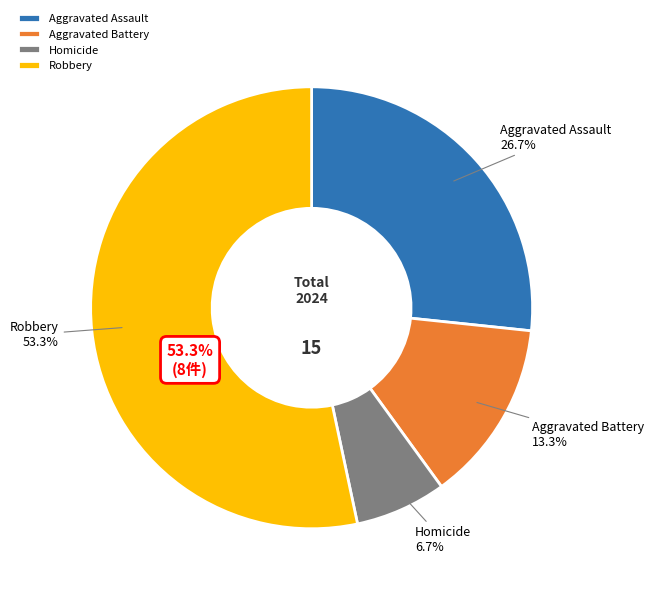

Which category has the biggest portion of the pie?

Robbery